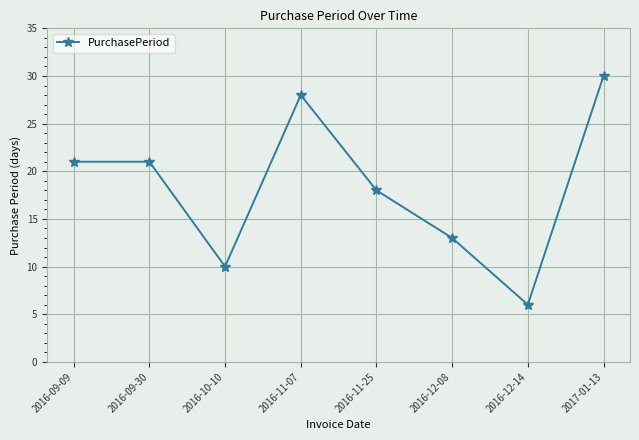

What is the ratio of the value at 2016-12-08 to the value at 2016-09-09?

0.6